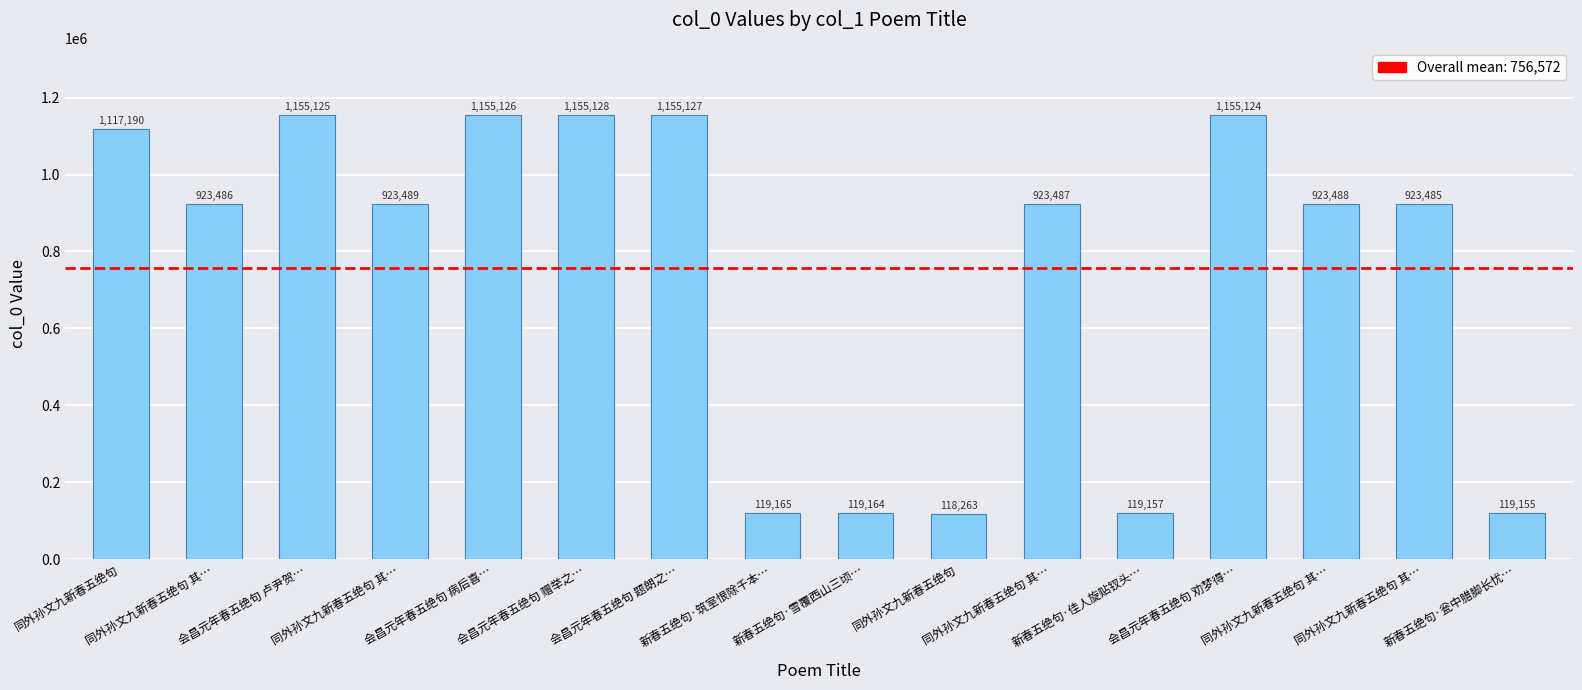

Count the number of categories in the chart.

16